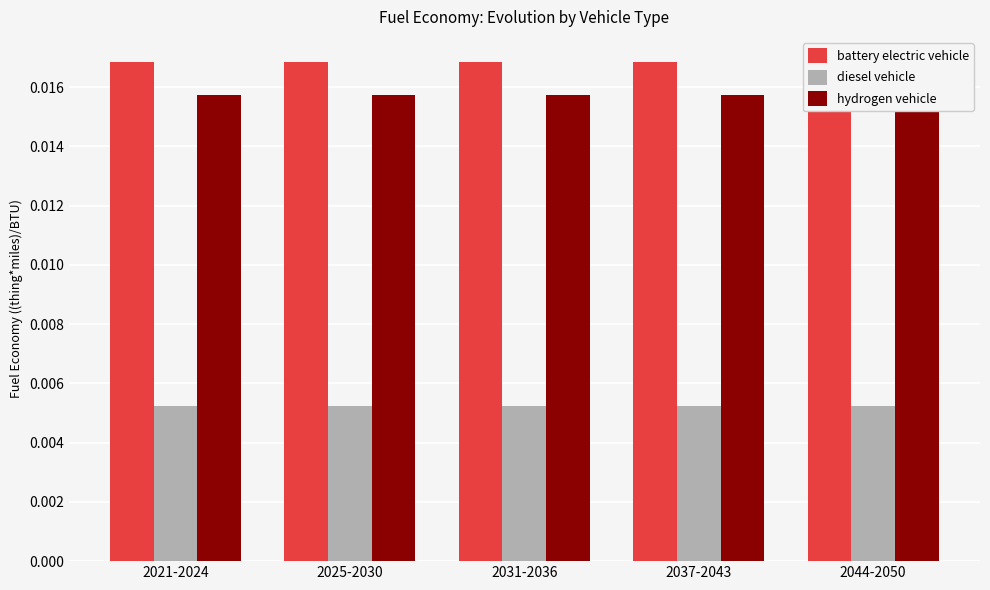

Which series has the largest range (max minus min)?

battery electric vehicle